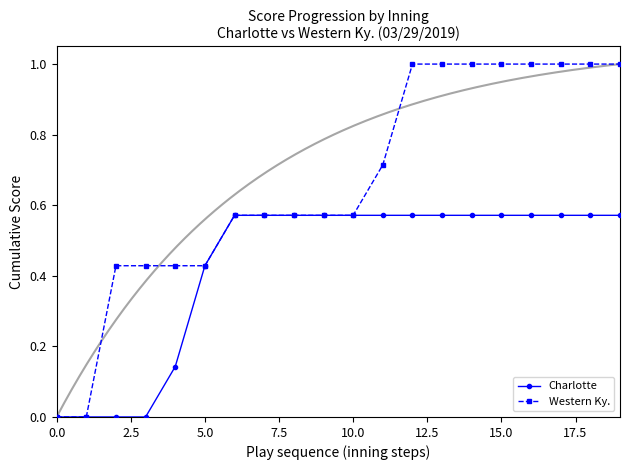

What is the difference between the highest and lowest values at 16?

0.4